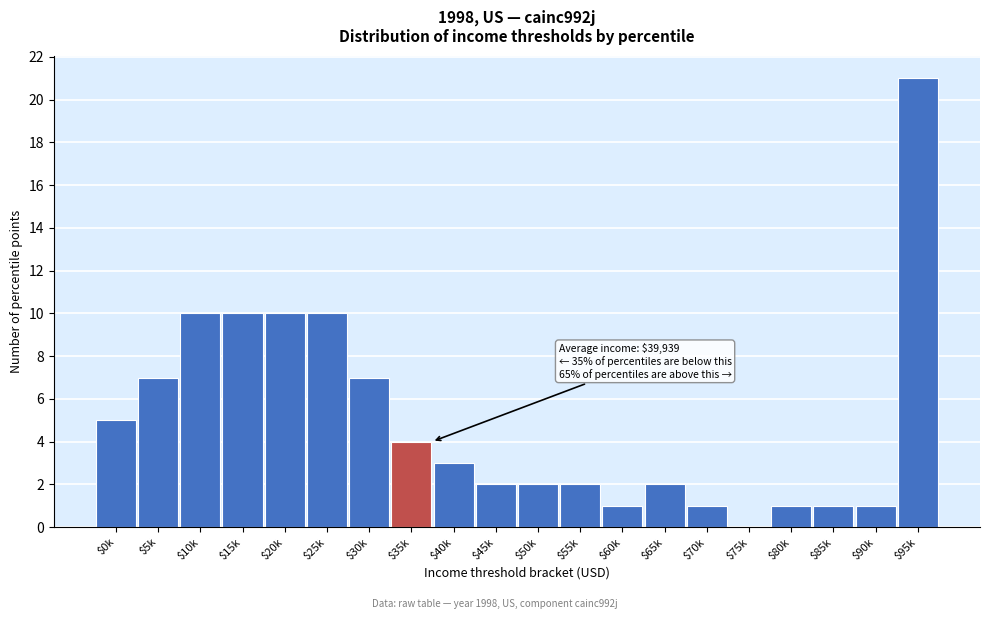

What is the sum of all values?

100